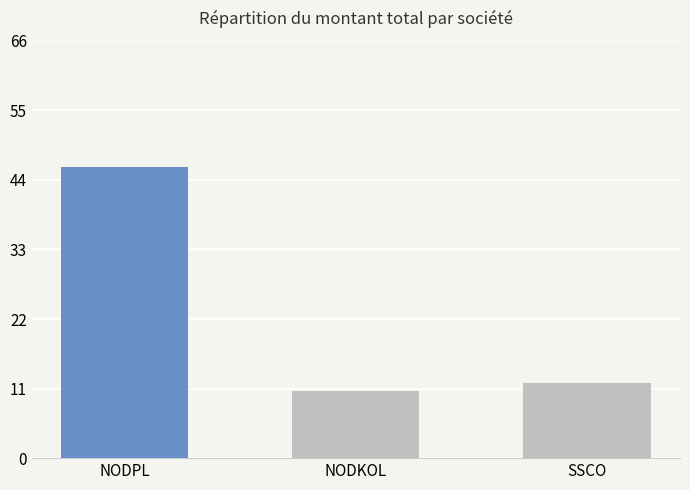

Rank the categories by value from highest to lowest.

NODPL, SSCO, NODKOL